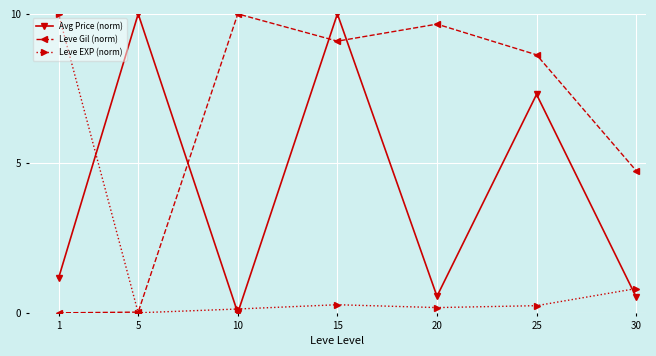

What is the difference between the highest and lowest values at 30?

4.2